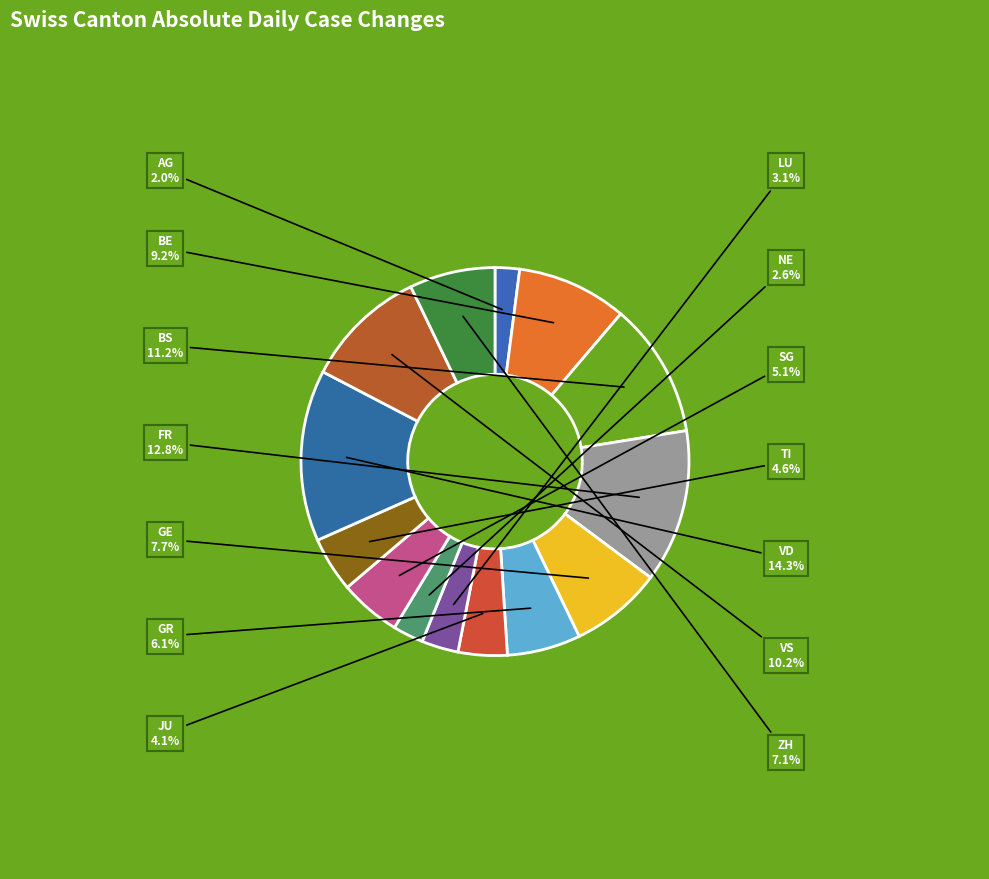

Is there a majority slice in this chart?

No